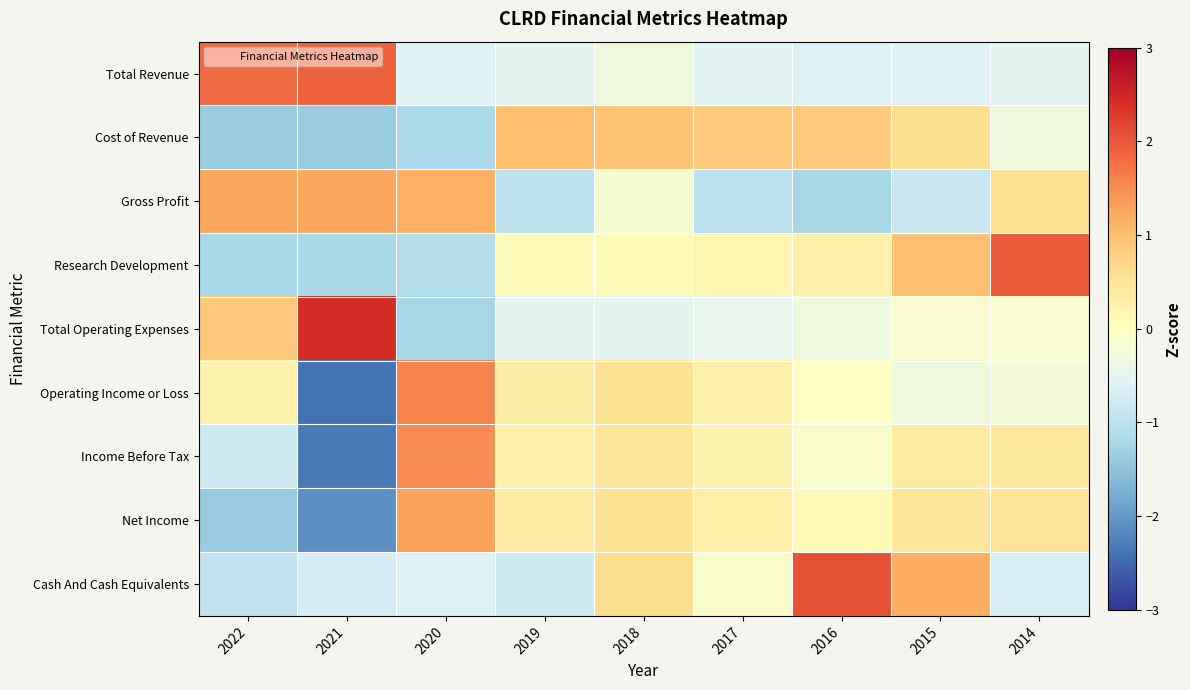

Reading left to right, extract all data points from this chart.

Total Revenue: 2022=1.8	2021=1.9	2020=-0.6	2019=-0.5	2018=-0.3	2017=-0.6	2016=-0.6	2015=-0.6	2014=-0.5
Cost of Revenue: 2022=-1.4	2021=-1.4	2020=-1.2	2019=1.0	2018=0.9	2017=0.9	2016=0.9	2015=0.6	2014=-0.3
Gross Profit: 2022=1.2	2021=1.2	2020=1.2	2019=-1.0	2018=-0.2	2017=-1.0	2016=-1.2	2015=-0.8	2014=0.6
Research Development: 2022=-1.2	2021=-1.2	2020=-1.1	2019=0.1	2018=0.1	2017=0.2	2016=0.3	2015=1.0	2014=2.0
Total Operating Expenses: 2022=0.9	2021=2.4	2020=-1.2	2019=-0.5	2018=-0.5	2017=-0.5	2016=-0.3	2015=-0.1	2014=-0.2
Operating Income or Loss: 2022=0.2	2021=-2.4	2020=1.6	2019=0.3	2018=0.6	2017=0.3	2016=-0.0	2015=-0.3	2014=-0.2
Income Before Tax: 2022=-0.8	2021=-2.3	2020=1.5	2019=0.3	2018=0.5	2017=0.2	2016=-0.1	2015=0.4	2014=0.4
Net Income: 2022=-1.4	2021=-2.1	2020=1.3	2019=0.4	2018=0.5	2017=0.3	2016=0.1	2015=0.4	2014=0.5
Cash And Cash Equivalents: 2022=-1.0	2021=-0.7	2020=-0.6	2019=-0.8	2018=0.6	2017=-0.1	2016=2.1	2015=1.2	2014=-0.7